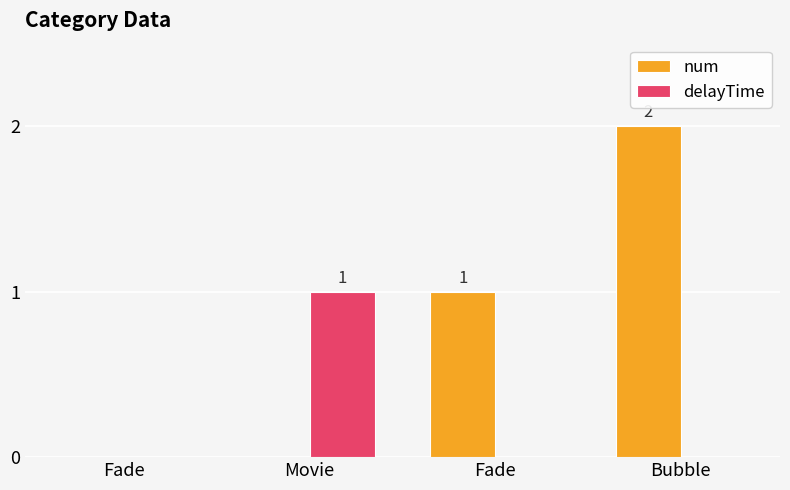

At how many categories does at least one series exceed 0?

3